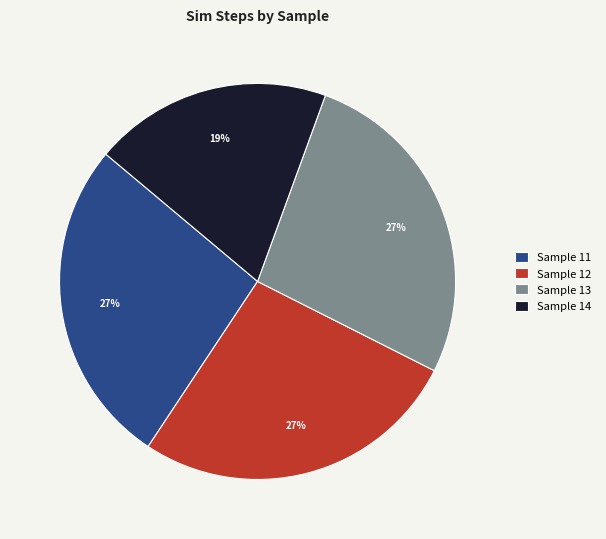

True or false: Sample 14 accounts for 33% of the total.

False